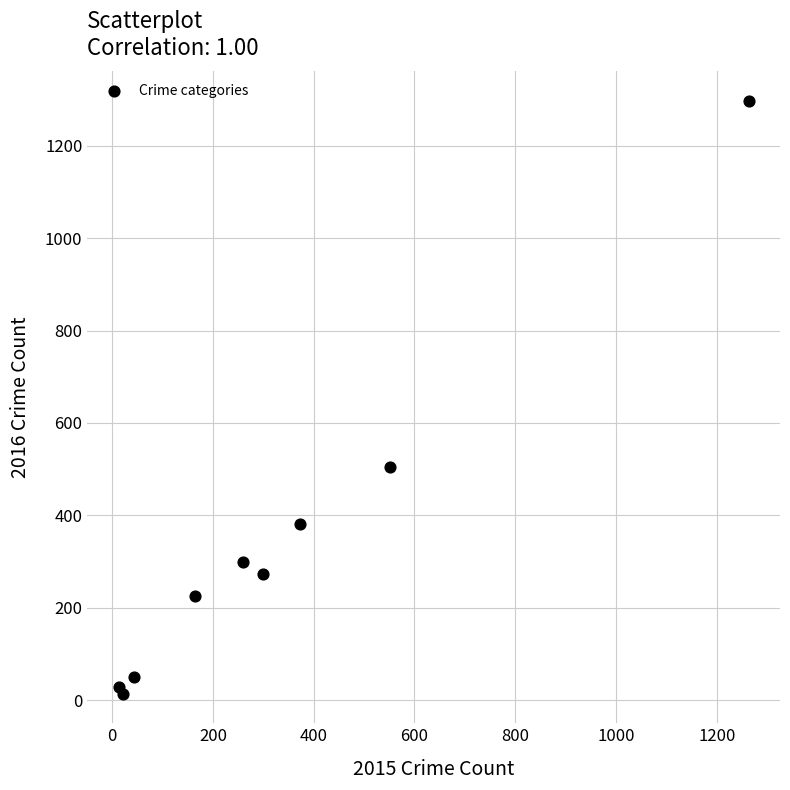

What Y value in the scatter plot is closest to 655?

505